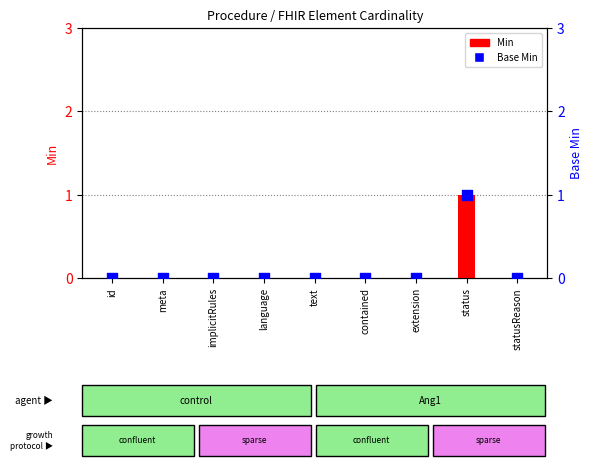

Which series has the largest total across all categories?

Min